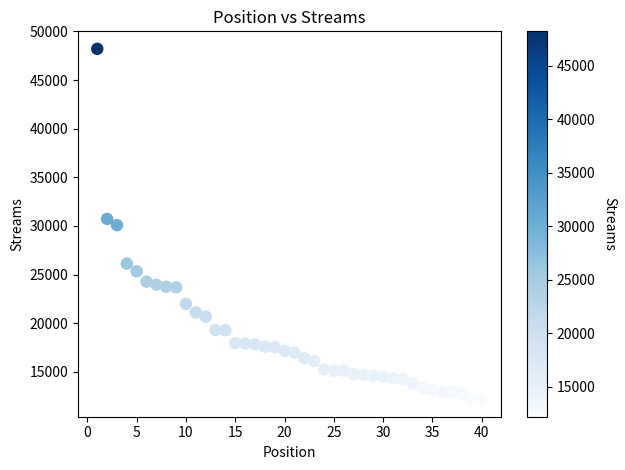

What is the range of Y values (max minus min)?

36034